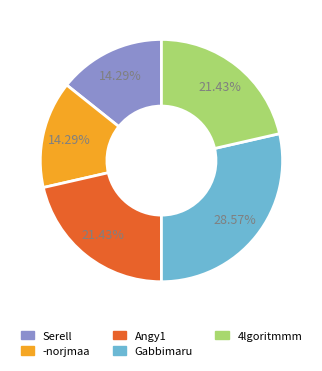

What is the total percentage of -norjmaa and 4lgoritmmm?

35.7%